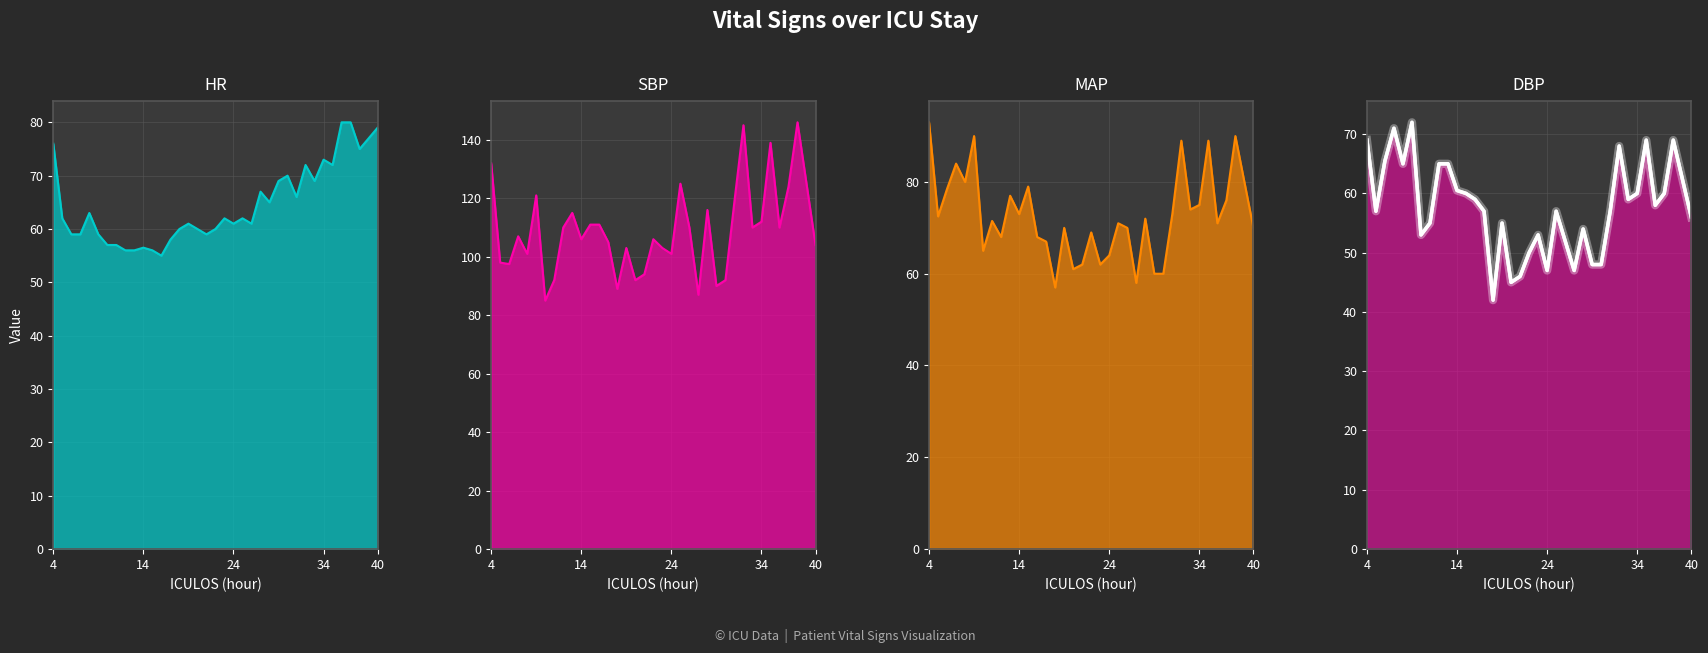

Reading right to left, what are all the values shown in this chart?

HR line: 79.0	75.0	80.0	80.0	72.0	73.0	69.0	72.0	66.0	70.0	69.0	65.0	67.0	61.0	62.0	61.0	62.0	60.0	59.0	60.0	61.0	60.0	58.0	55.0	56.0	56.5	56.0	56.0	57.0	57.0	59.0	63.0	59.0	59.0	62.0	76.0
SBP line: 104.0	146.0	124.0	110.0	139.0	112.0	110.0	145.0	119.0	92.0	90.0	116.0	87.0	110.0	125.0	101.0	103.0	106.0	94.0	92.0	103.0	89.0	105.0	111.0	111.0	106.0	115.0	110.0	92.0	85.0	121.0	101.0	107.0	97.5	98.0	132.0
MAP line: 70.0	90.0	76.0	71.0	89.0	75.0	74.0	89.0	73.0	60.0	60.0	72.0	58.0	70.0	71.0	64.0	62.0	69.0	62.0	61.0	70.0	57.0	67.0	68.0	79.0	73.0	77.0	68.0	71.5	65.0	90.0	80.0	84.0	78.5	72.5	93.0
DBP line: 56.0	69.0	60.0	58.0	69.0	60.0	59.0	68.0	57.0	48.0	48.0	54.0	47.0	52.0	57.0	47.0	53.0	50.0	46.0	45.0	55.0	42.0	57.0	59.0	60.0	60.5	65.0	65.0	55.0	53.0	72.0	65.0	71.0	65.5	57.0	69.0